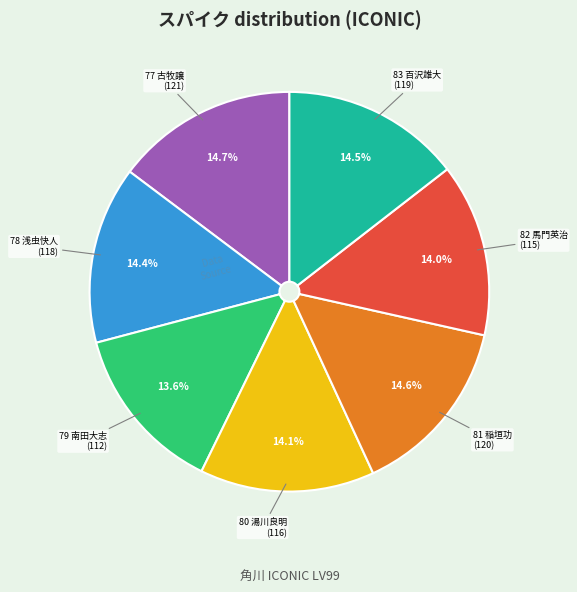

Count the number of slices in the pie.

7